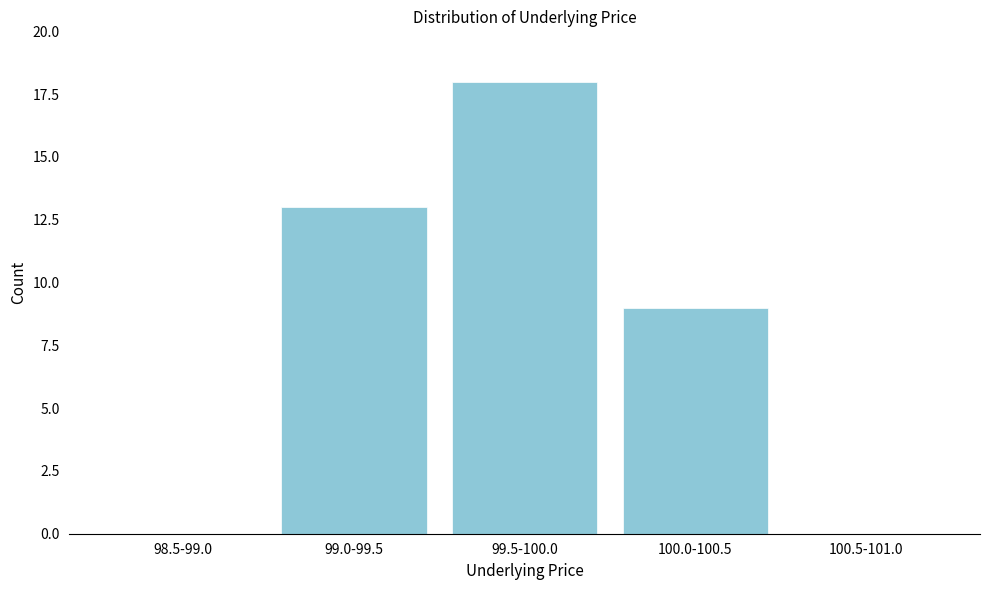

Reading left to right, list all the values displayed in this chart.

98.5-99.0=0	99.0-99.5=13	99.5-100.0=18	100.0-100.5=9	100.5-101.0=0